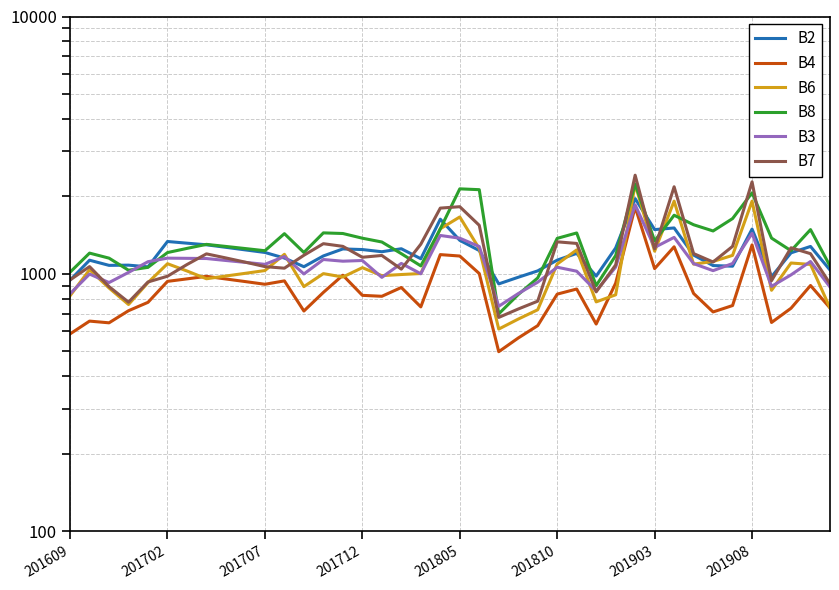

Where do B8 and B7 first cross each other?

17 and 18